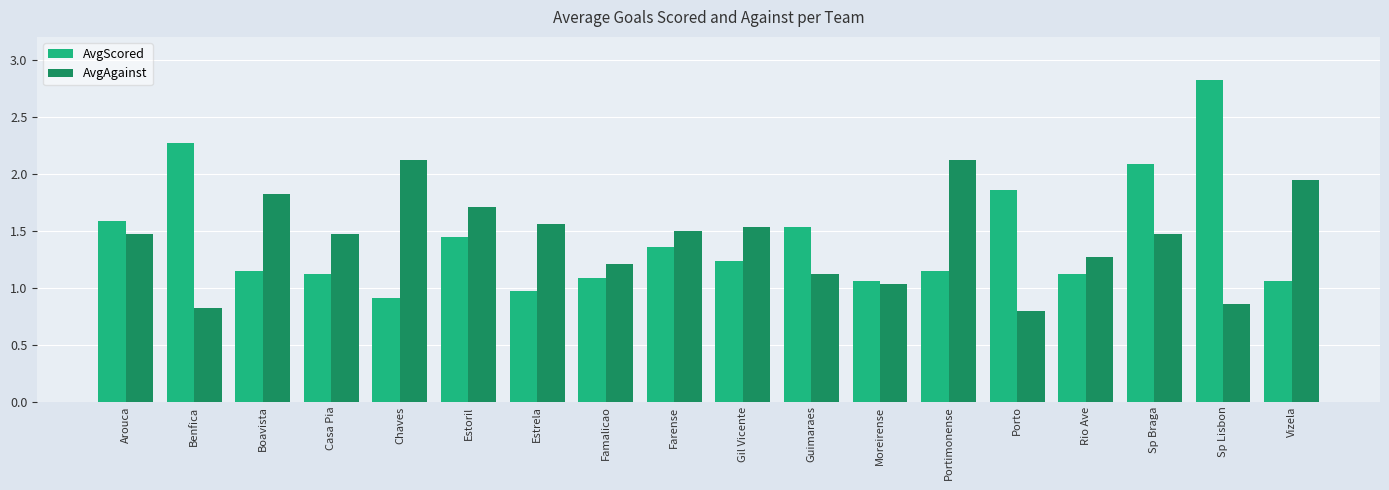

What is the value of the AvgAgainst bar at the 2nd from the left?

0.8